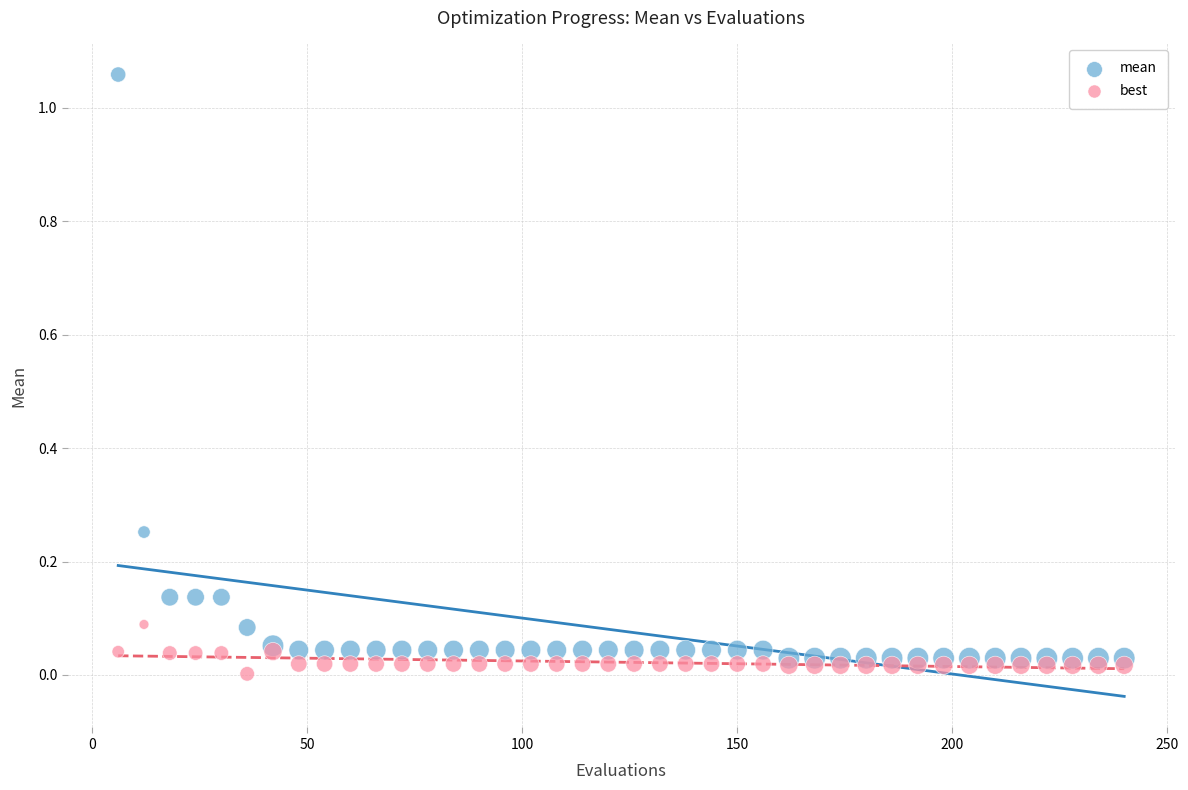

Which series contains the lowest Y value?

best